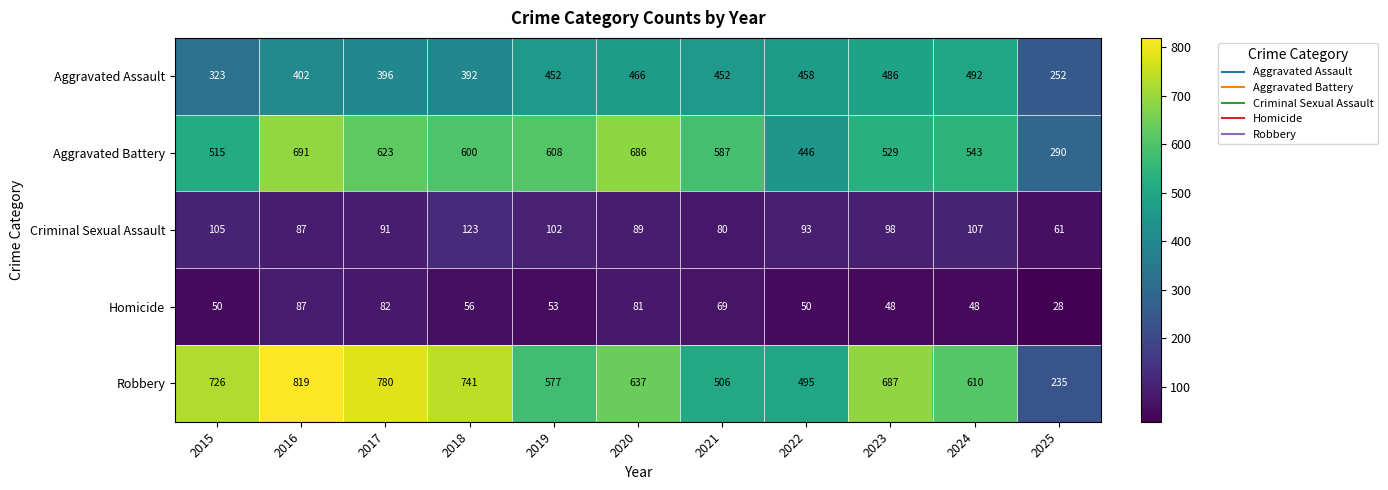

Which series has the widest spread of values?

Robbery